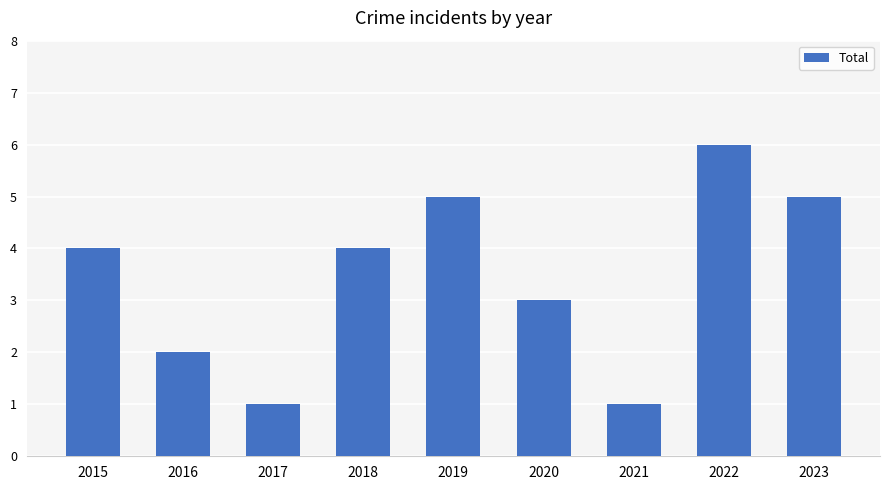

Does the chart contain any negative values?

No